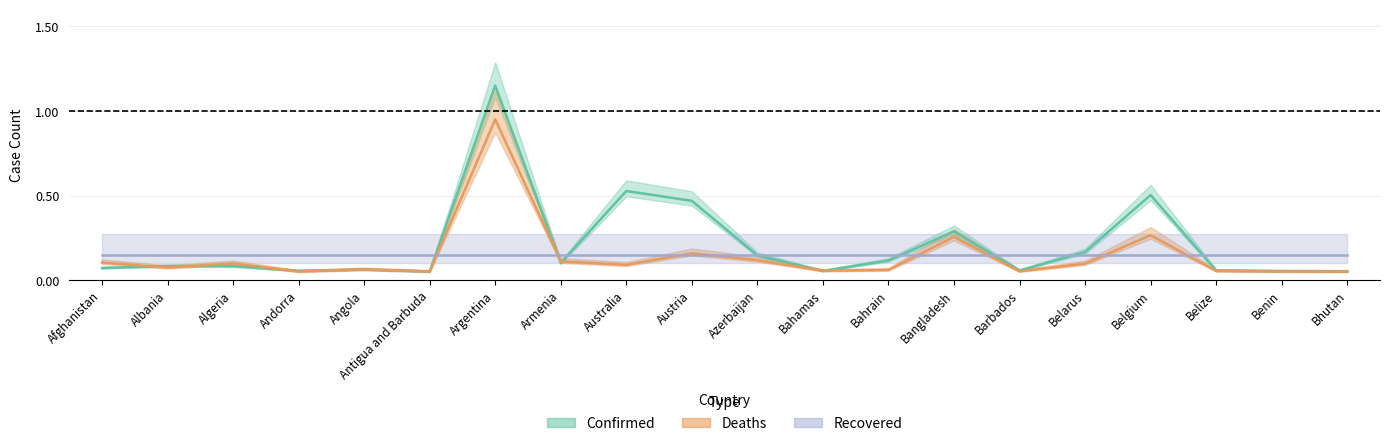

Which category has the highest value in the Deaths series?

Argentina